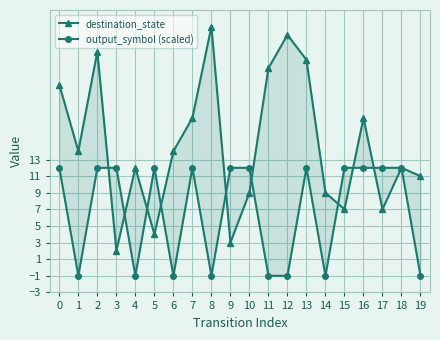

How many interior local peaks does the output_symbol (scaled) series have?

3